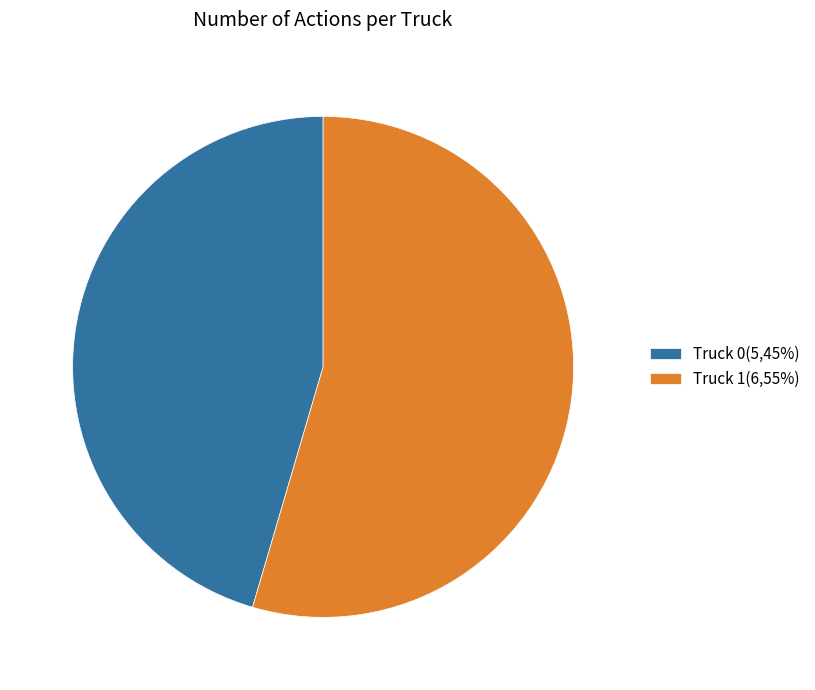

How many slices are in this pie chart?

2